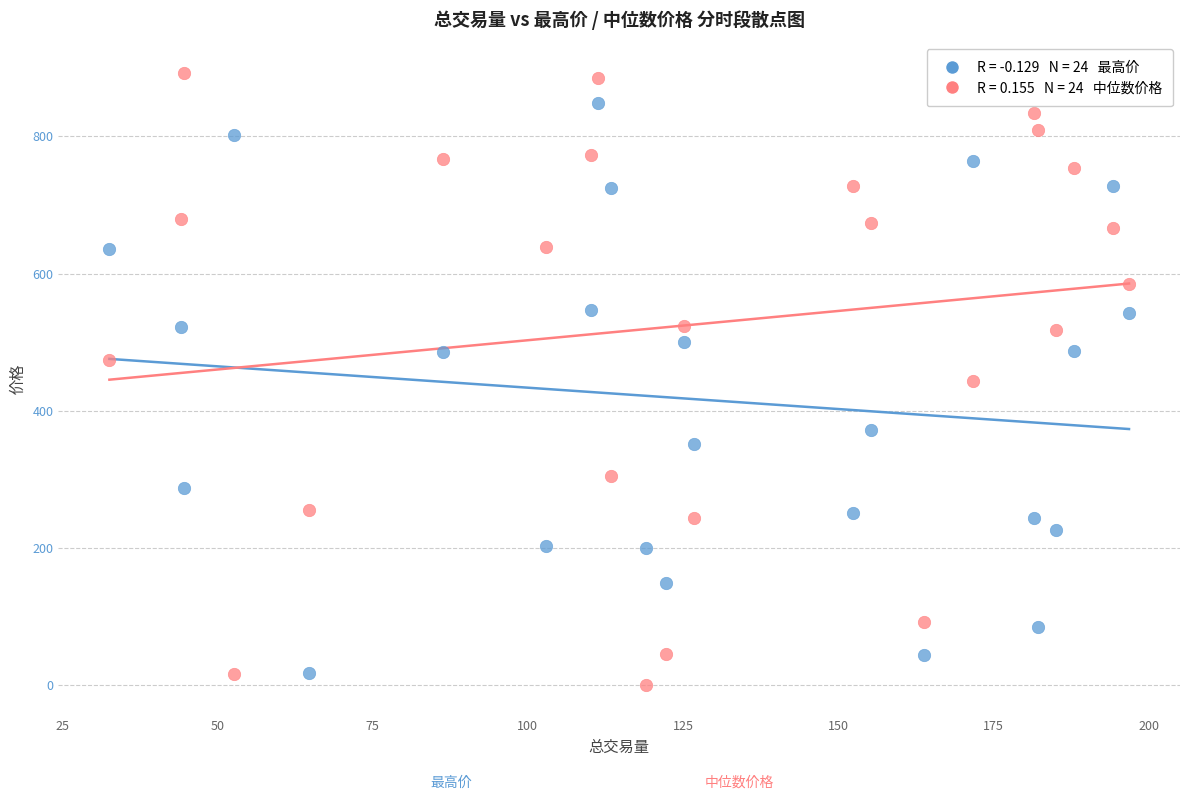

Across all data points, what is the range of X values (max minus min)?

164.2